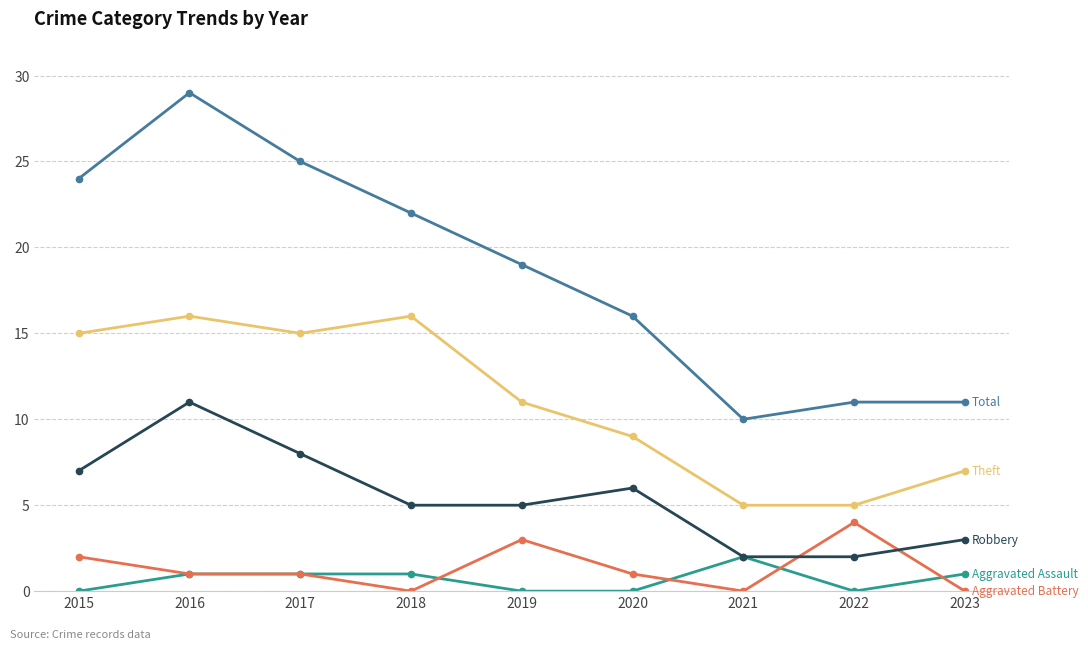

At which category does the chart reach its peak across all series?

2016